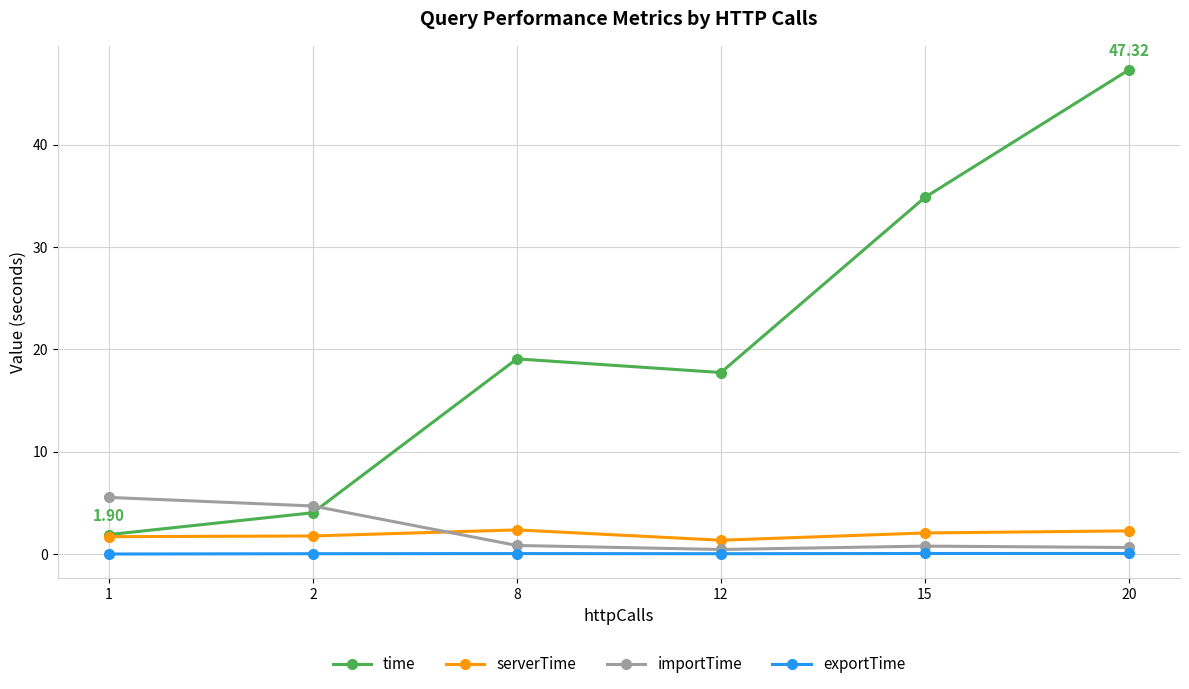

True or false: time has more than 0 points higher than both neighbors.

True